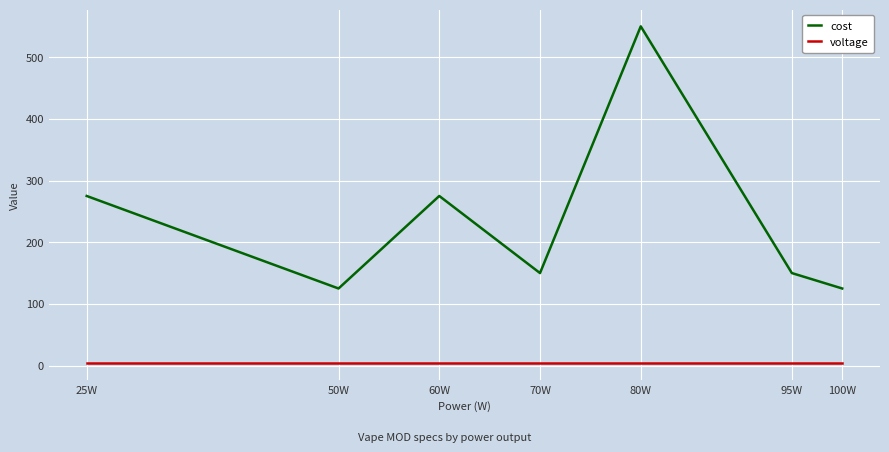

True or false: voltage and cost intersect in this chart.

False